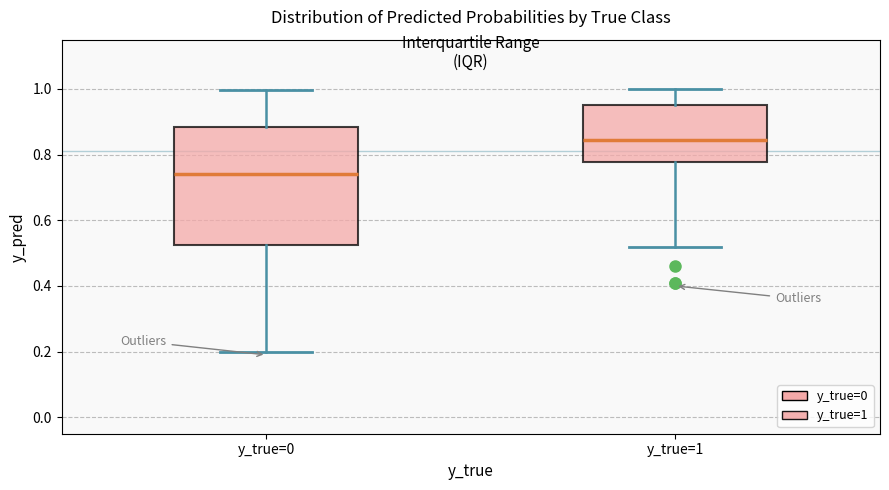

Which box has the highest median line?

y_true=1